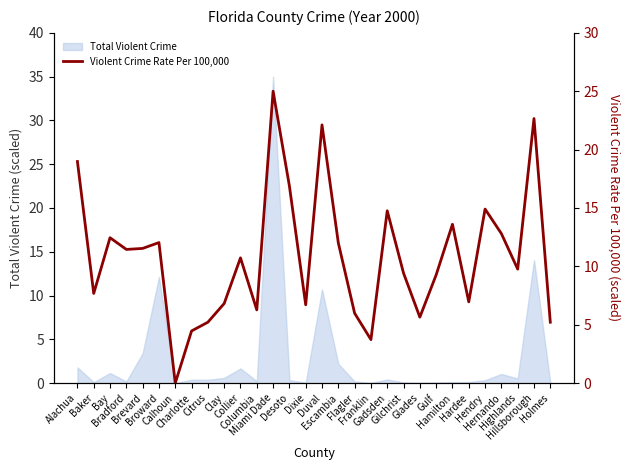

At which category does the data reach its first local peak?

Bay